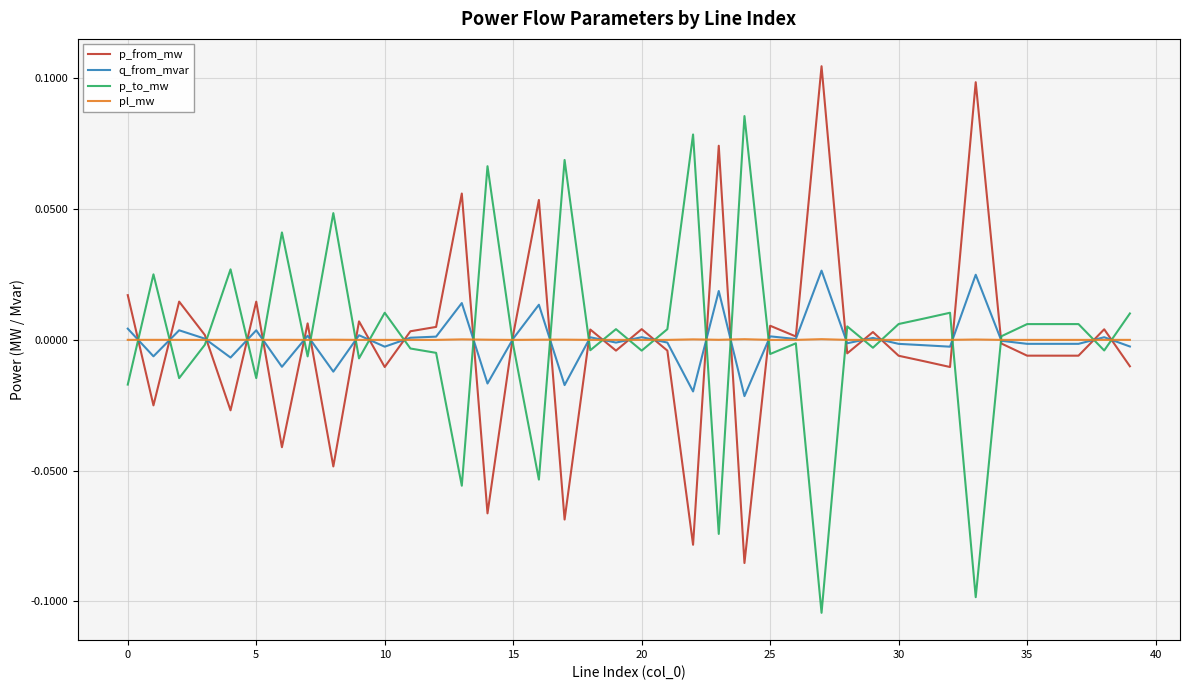

List the series in order of their peak value, highest first.

p_from_mw, p_to_mw, q_from_mvar, pl_mw